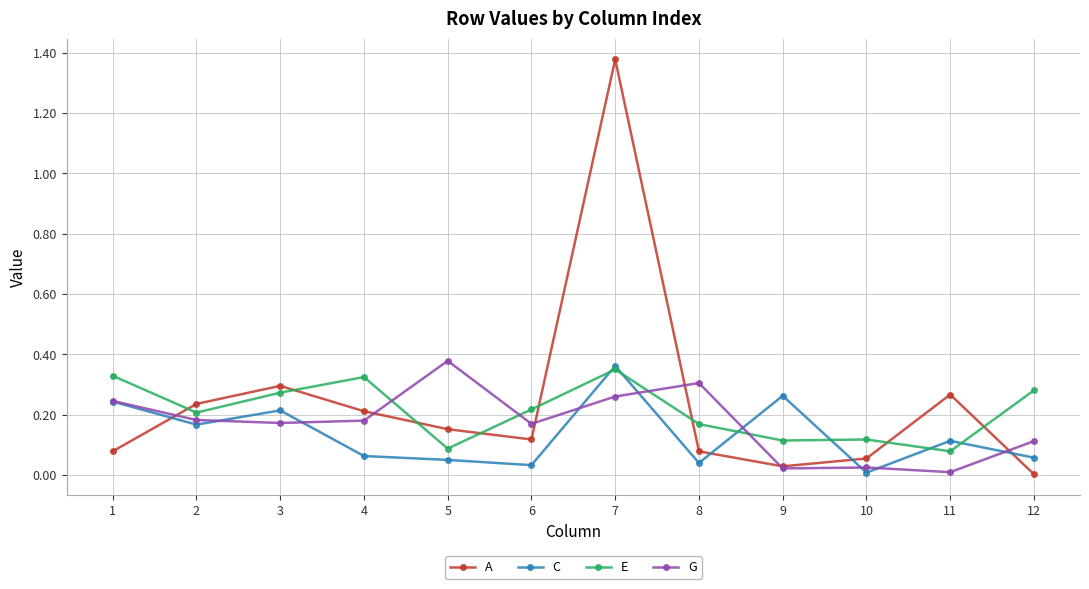

Which series has the largest range (max minus min)?

A